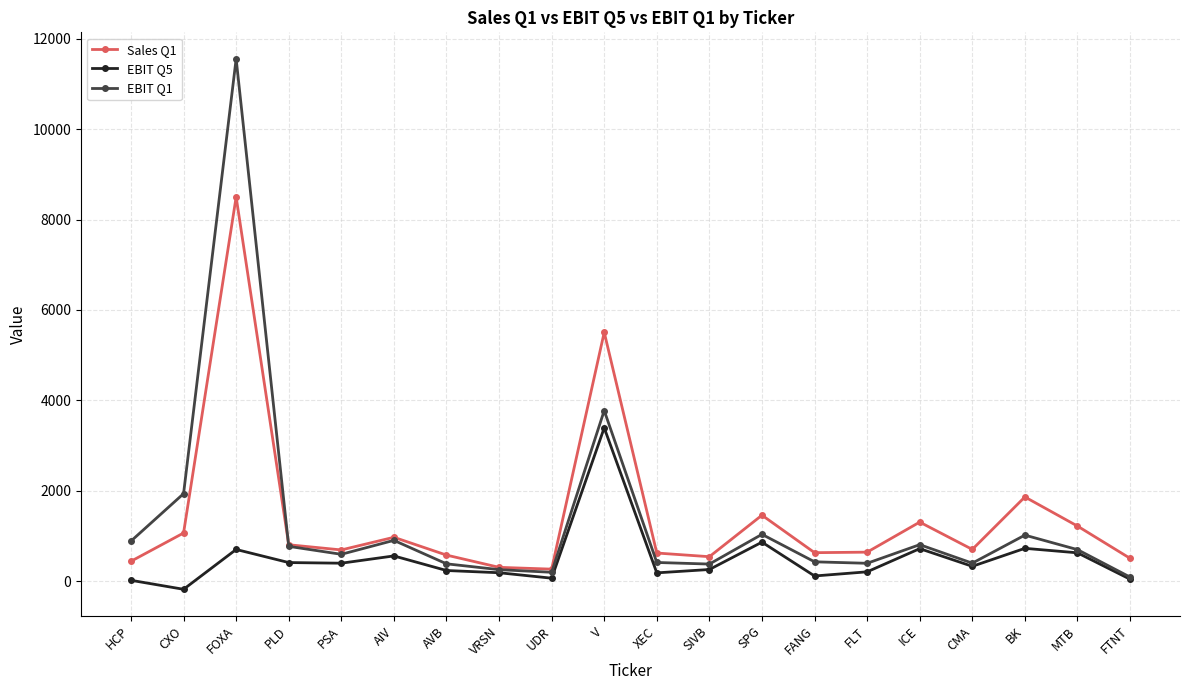

True or false: EBIT Q5 has more than 2 interior local peaks.

True